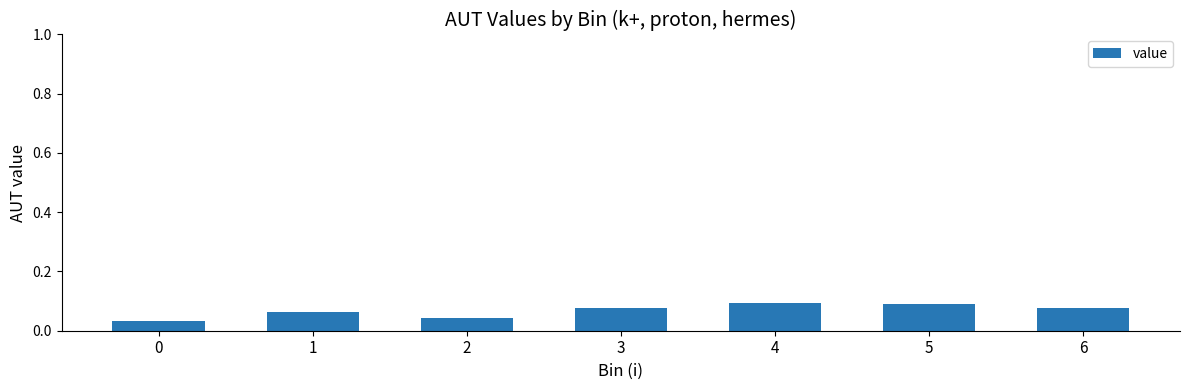

What is the change in value from 0 to 4?

+0.1